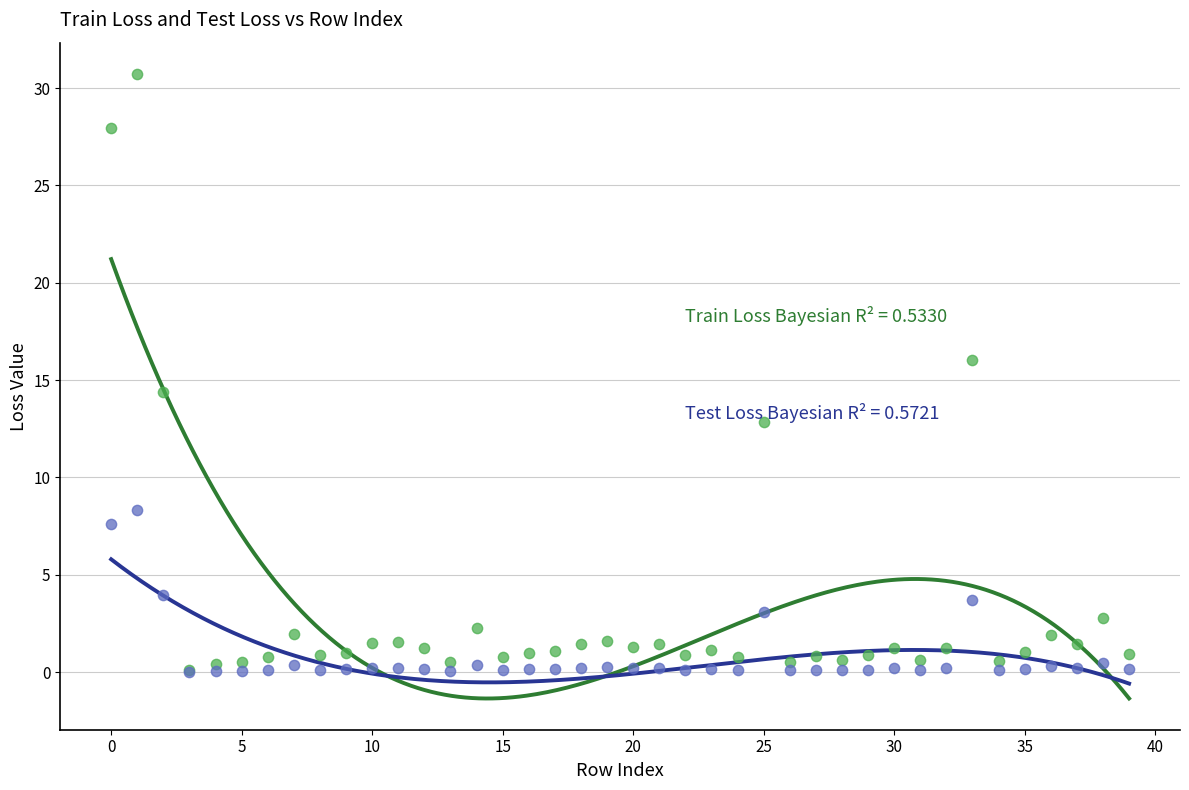

Across all series, what Y value is closest to 15?

14.4